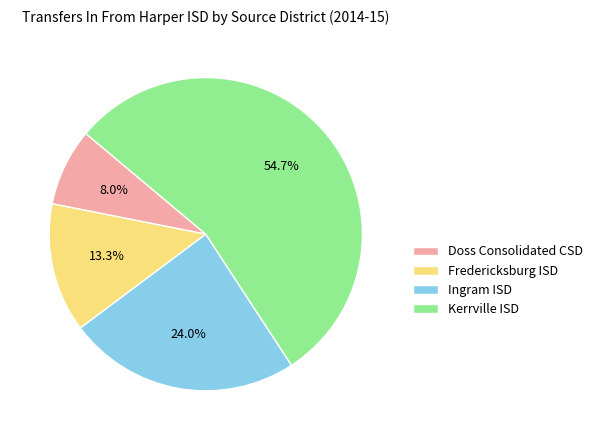

Is the sum of Fredericksburg ISD and Ingram ISD greater than half?

No